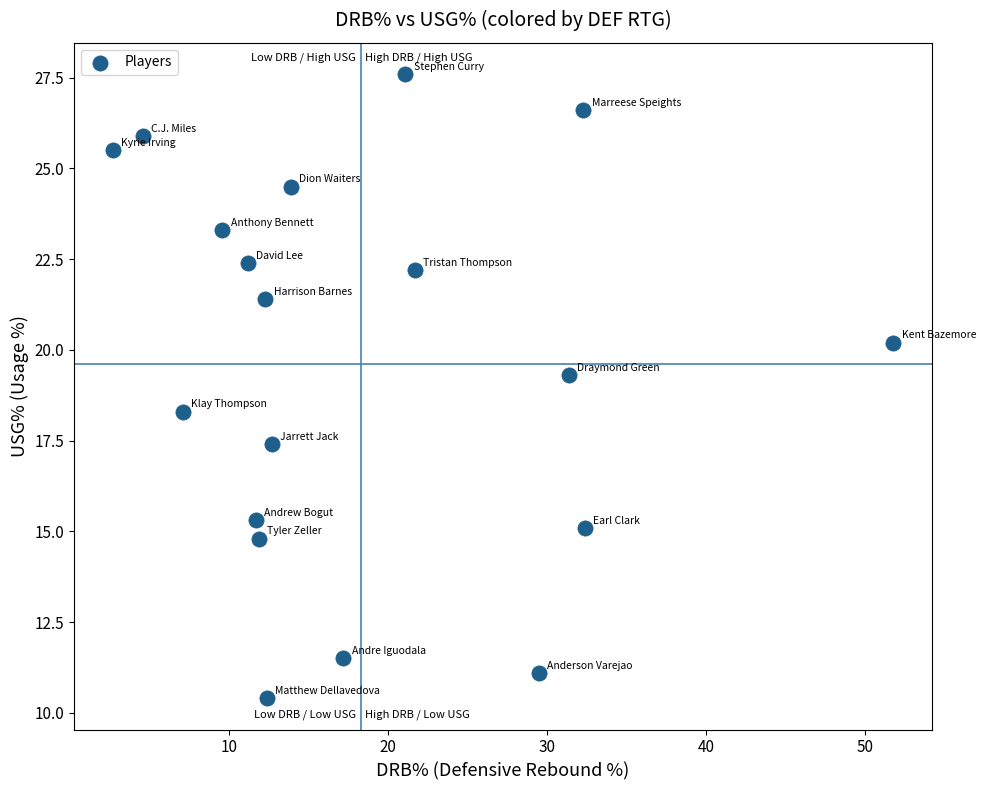

What Y value in the scatter plot is closest to 19?

19.3